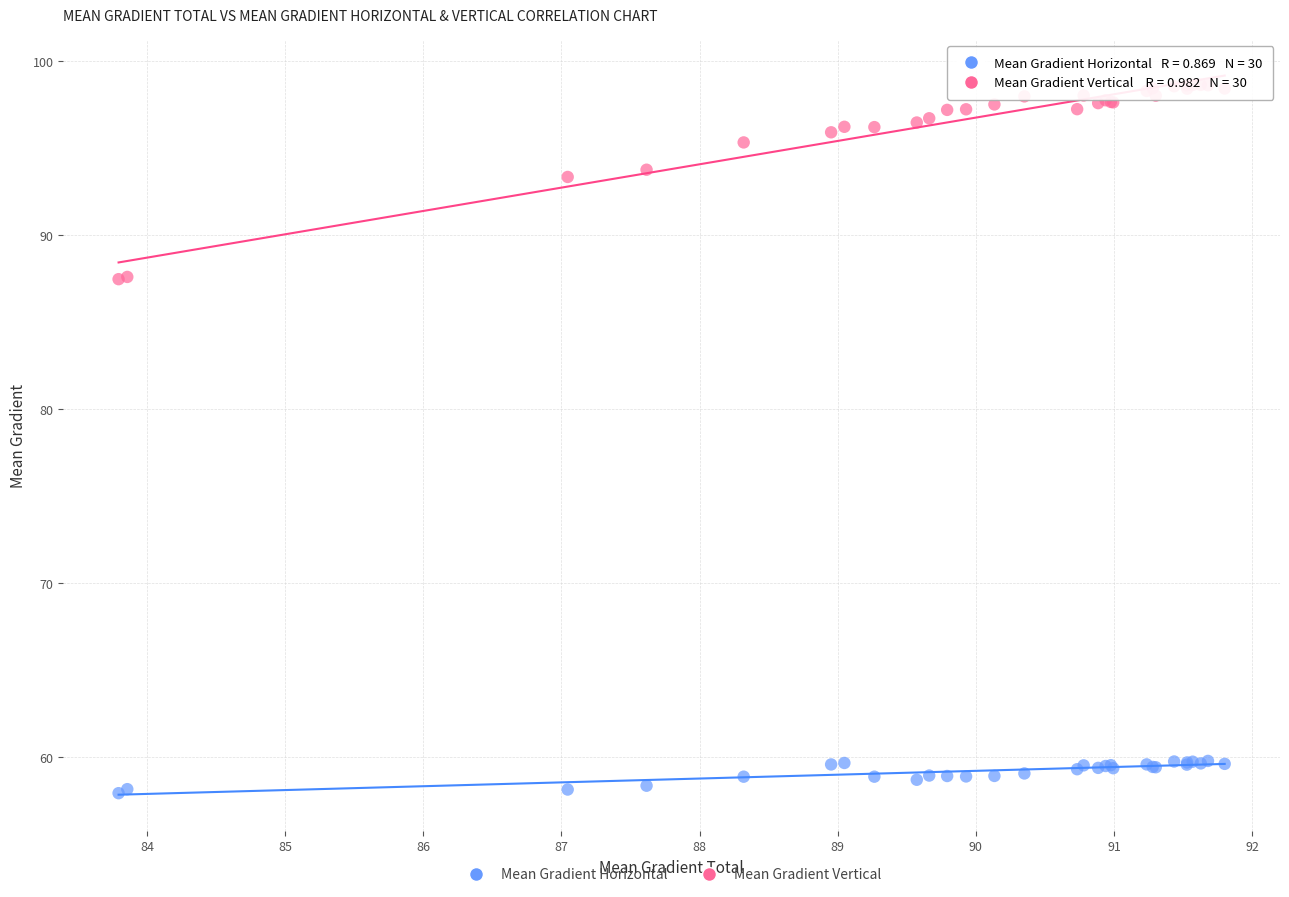

Which series reaches the minimum Y coordinate?

Mean Gradient Horizontal